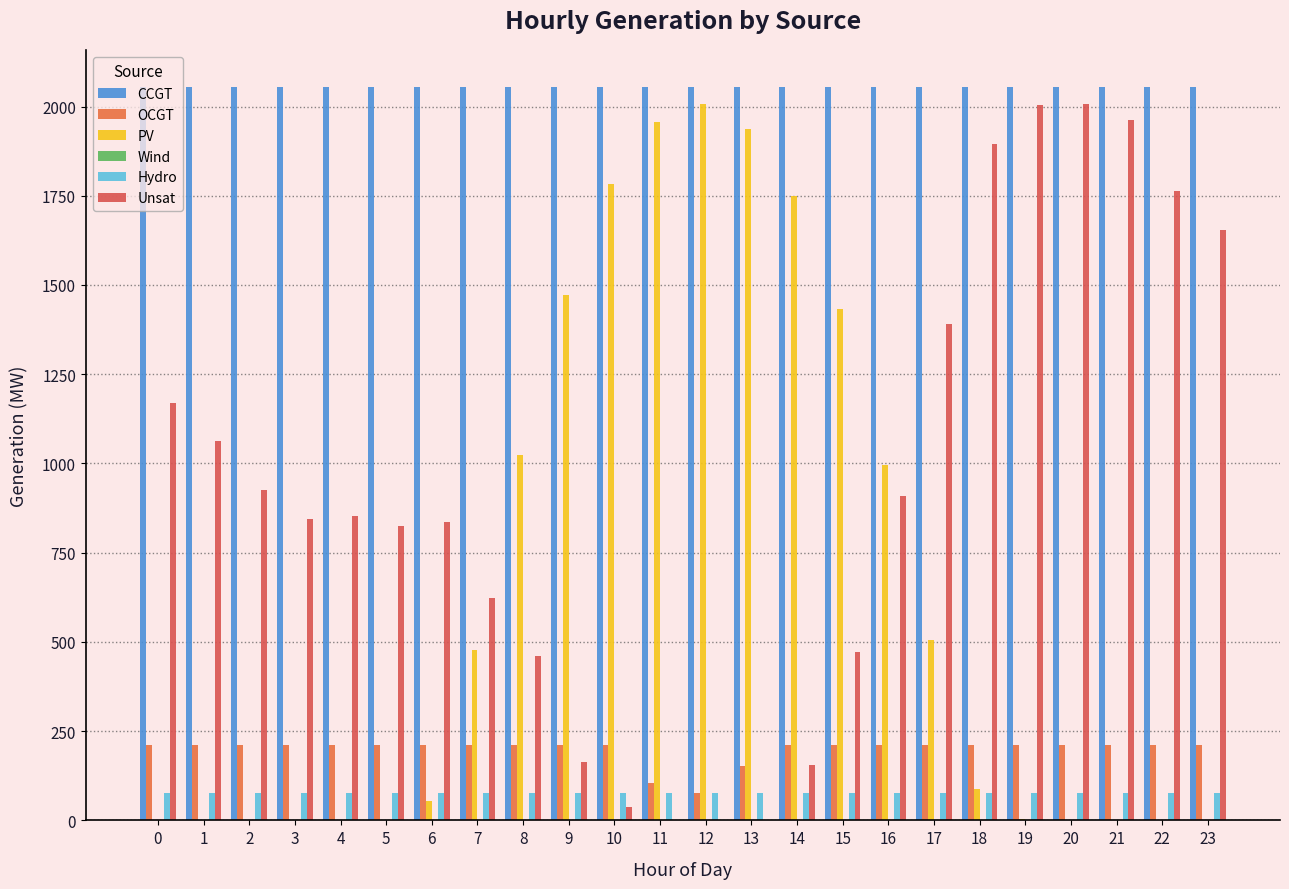

The value of Hydro at 19 is 78. True or false?

True